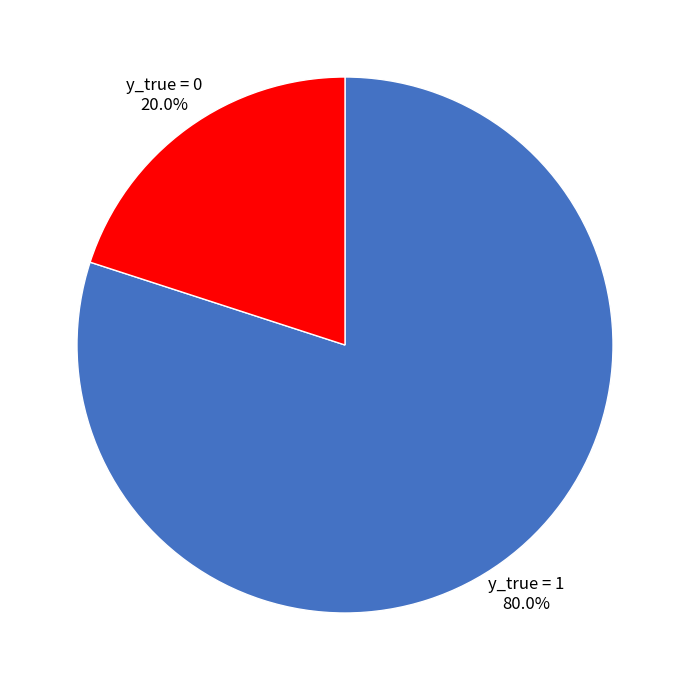

Is there any slice that represents more than half of the pie?

Yes